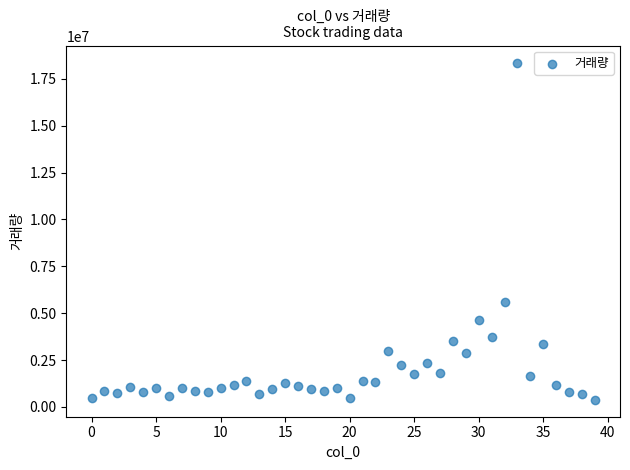

What is the range of Y values (max minus min)?

17987233